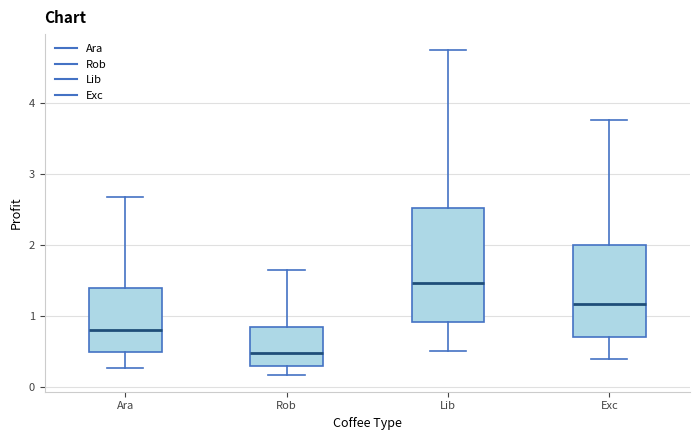

Which box is the tallest, from its lower edge to its upper edge?

Lib